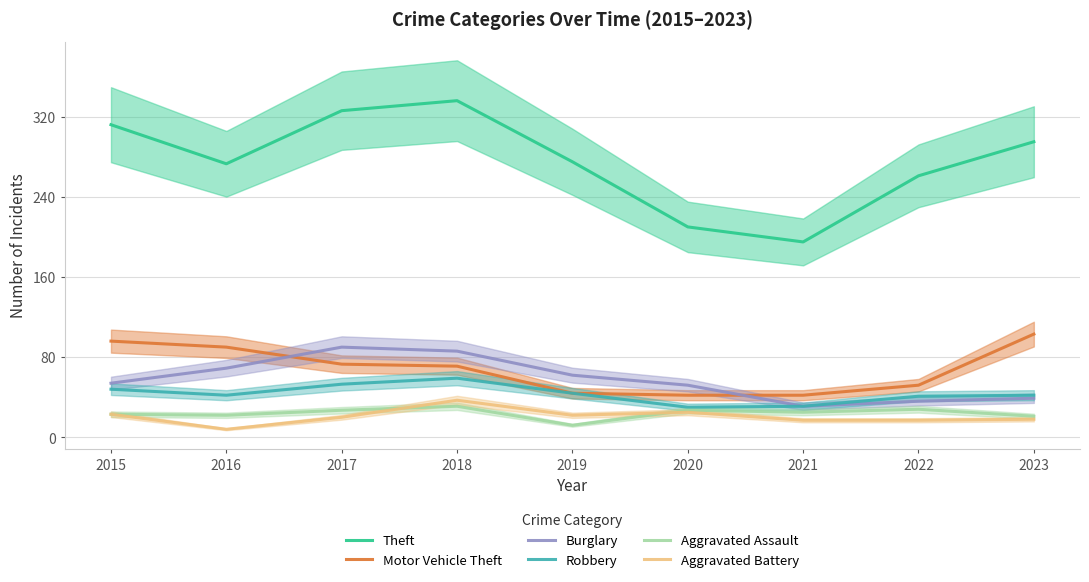

Reading left to right, list all the values displayed in this chart.

Theft: 2015=312	2016=273	2017=326	2018=336	2019=275	2020=210	2021=195	2022=261	2023=295
Motor Vehicle Theft: 2015=96	2016=90	2017=73	2018=71	2019=44	2020=42	2021=42	2022=52	2023=103
Burglary: 2015=54	2016=69	2017=90	2018=86	2019=62	2020=52	2021=31	2022=36	2023=39
Robbery: 2015=48	2016=42	2017=53	2018=59	2019=44	2020=30	2021=31	2022=41	2023=42
Aggravated Assault: 2015=23	2016=22	2017=27	2018=31	2019=12	2020=27	2021=25	2022=28	2023=21
Aggravated Battery: 2015=23	2016=8	2017=20	2018=37	2019=22	2020=25	2021=17	2022=17	2023=18